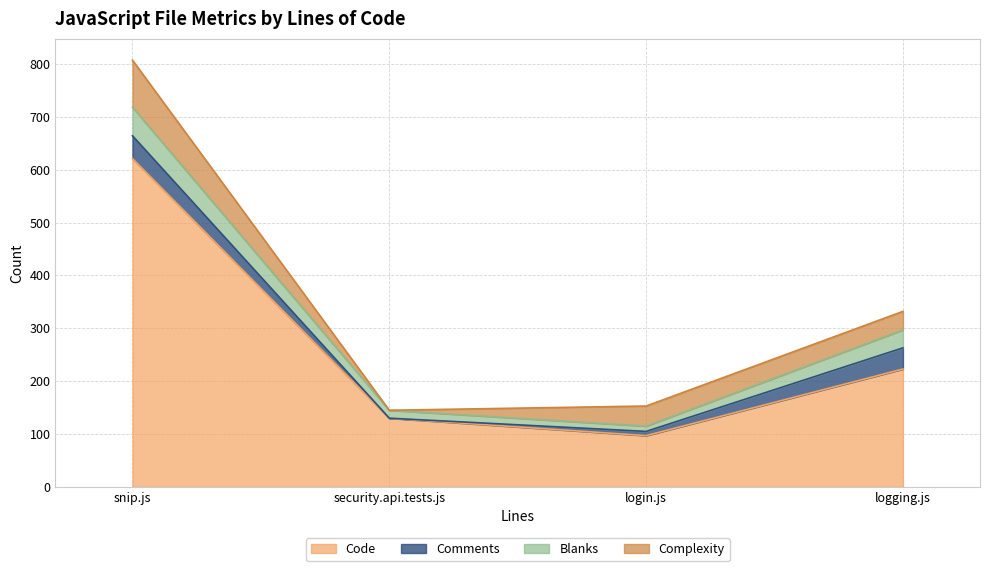

True or false: Code and Blanks cross at least once.

False